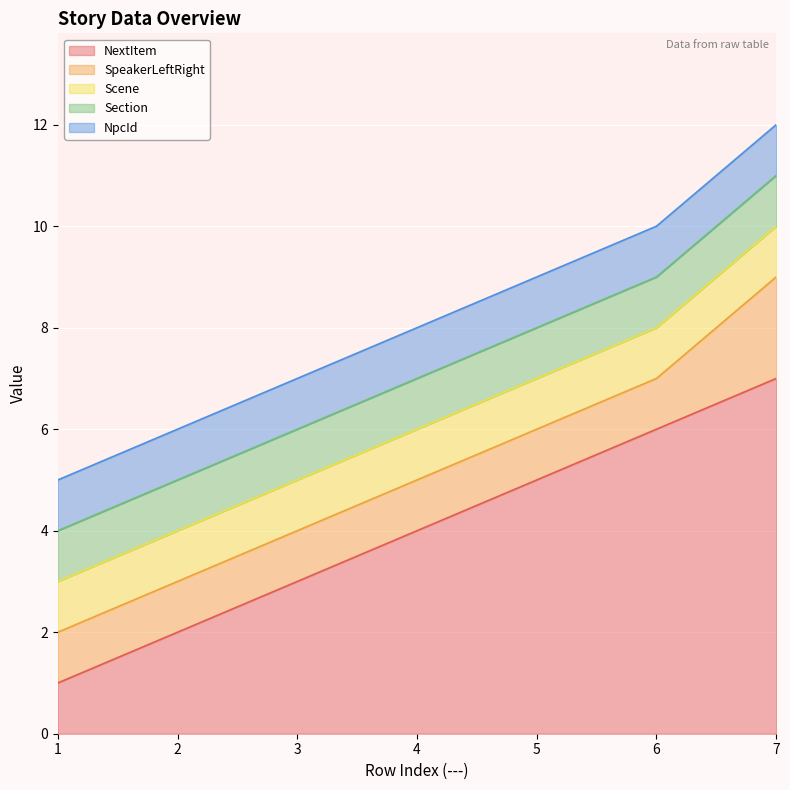

What is the difference between the maximum and minimum values in the NextItem series?

6